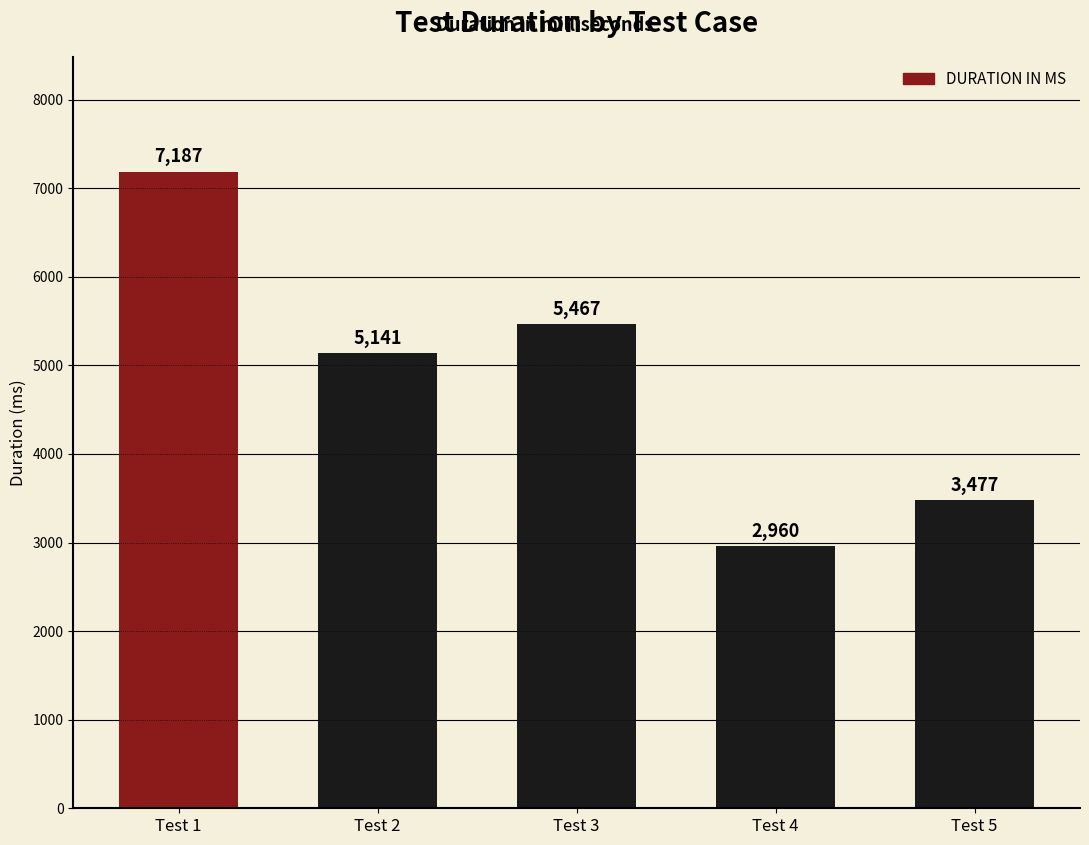

Count the number of categories in the chart.

5